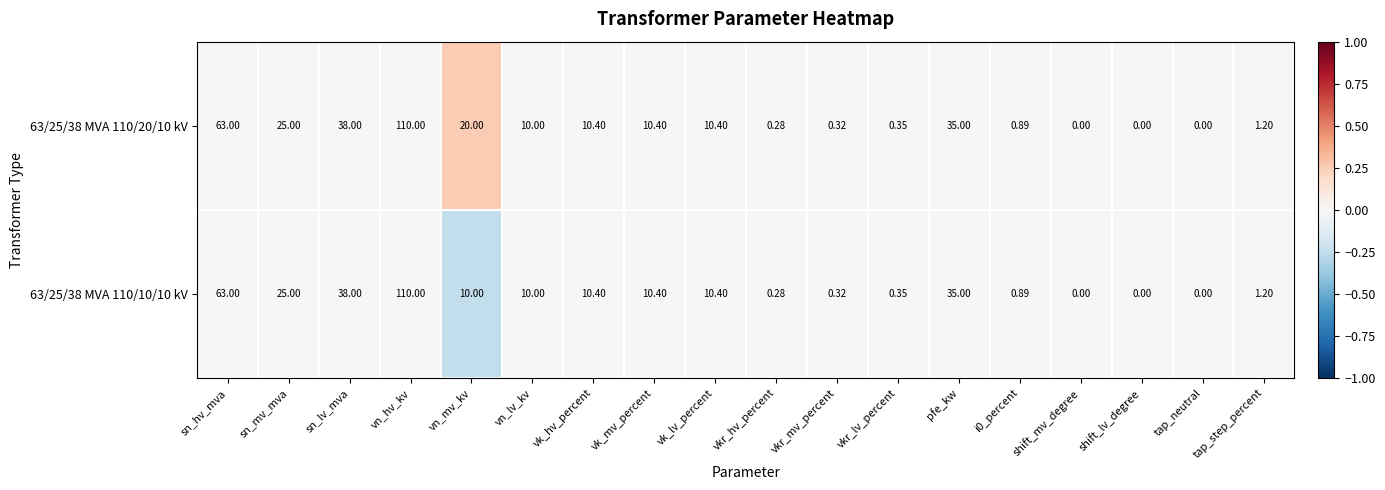

Which category has the highest value across all series?

vn_hv_kv